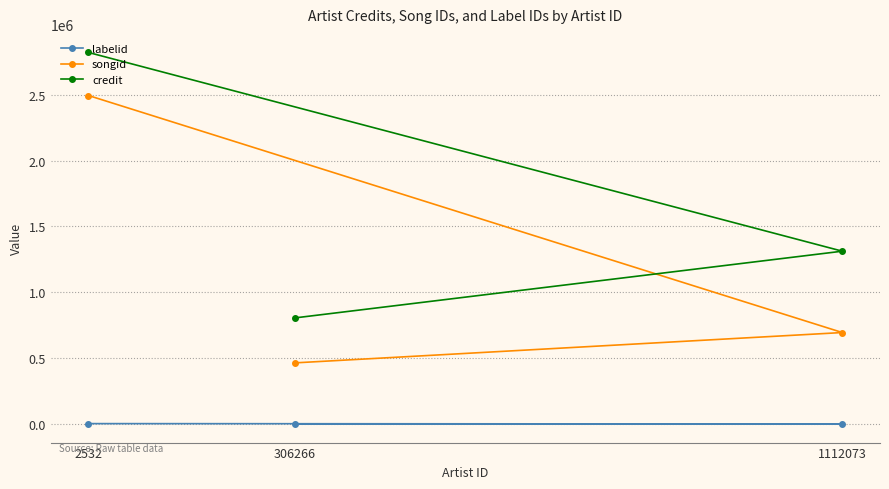

What is the total value across all series at 306266?

1269240